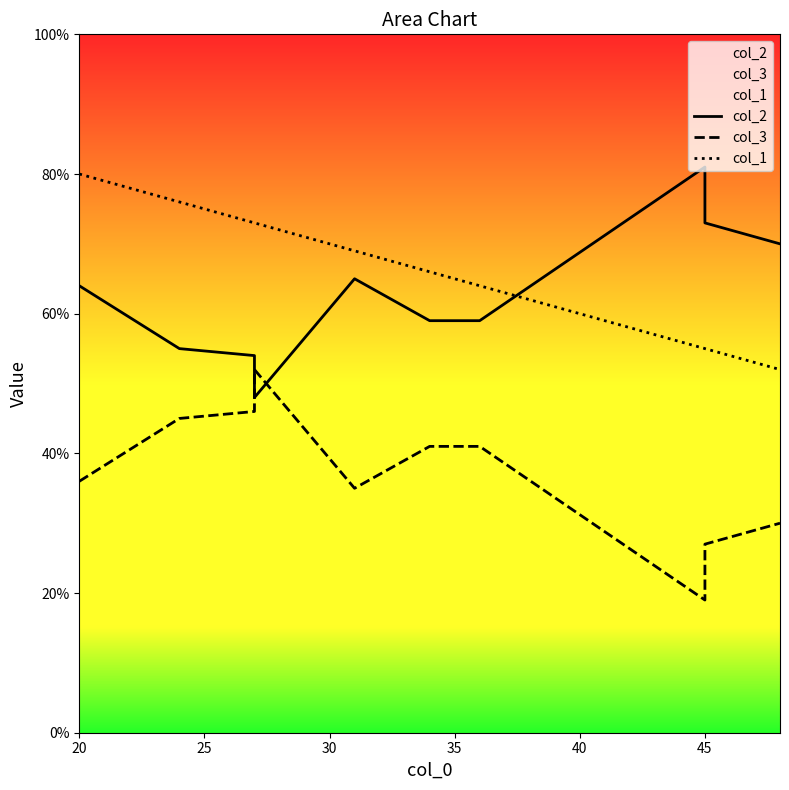

Does the chart display data point markers on the line(s)?

No